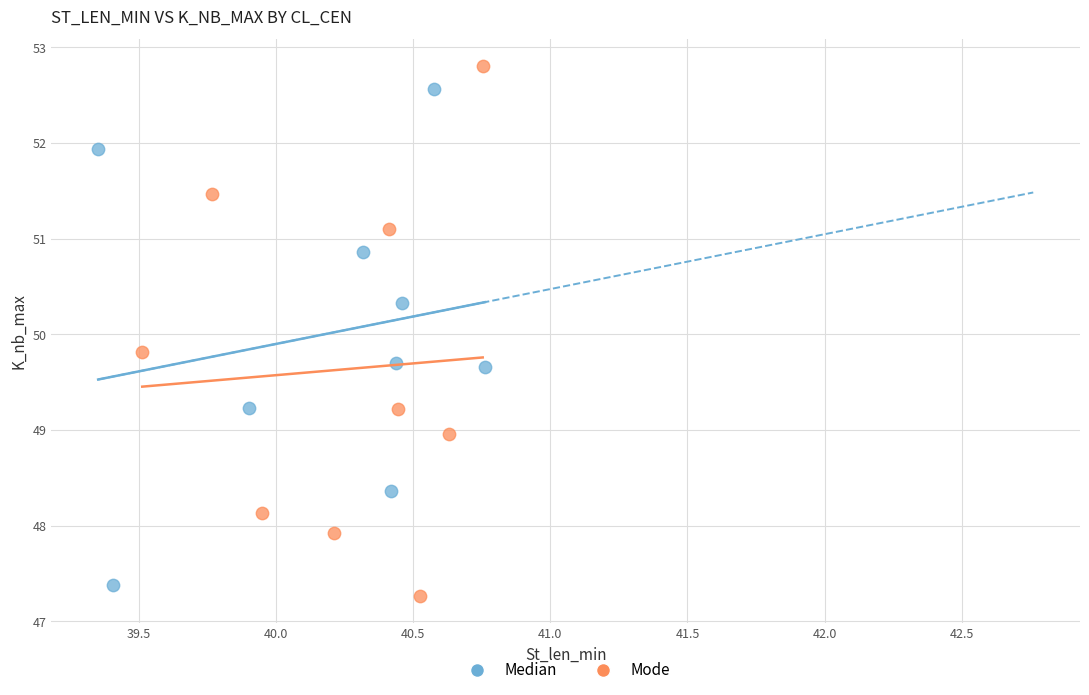

Which series contains the highest Y value?

Mode